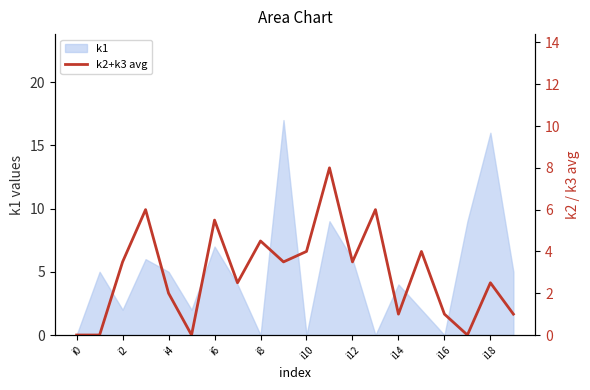

Reading left to right, what are all the values shown in this chart?

0.0	0.0	3.5	6.0	2.0	0.0	5.5	2.5	4.5	3.5	4.0	8.0	3.5	6.0	1.0	4.0	1.0	0.0	2.5	1.0